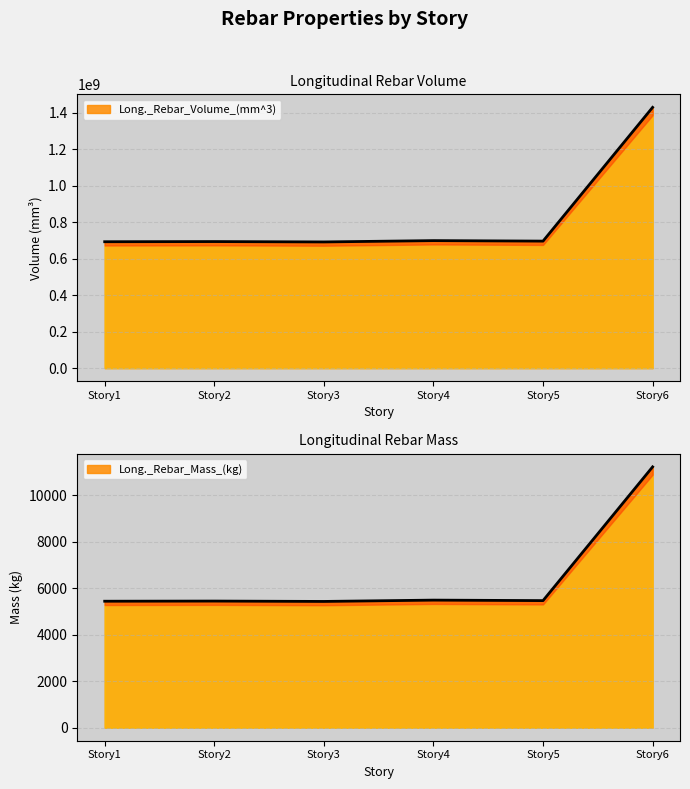

What is the maximum value for Long._Rebar_Volume_(mm^3)?

1429344094.6